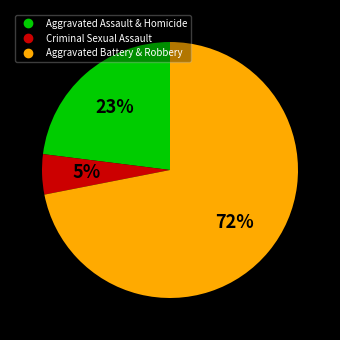

Does any single category account for the majority?

Yes